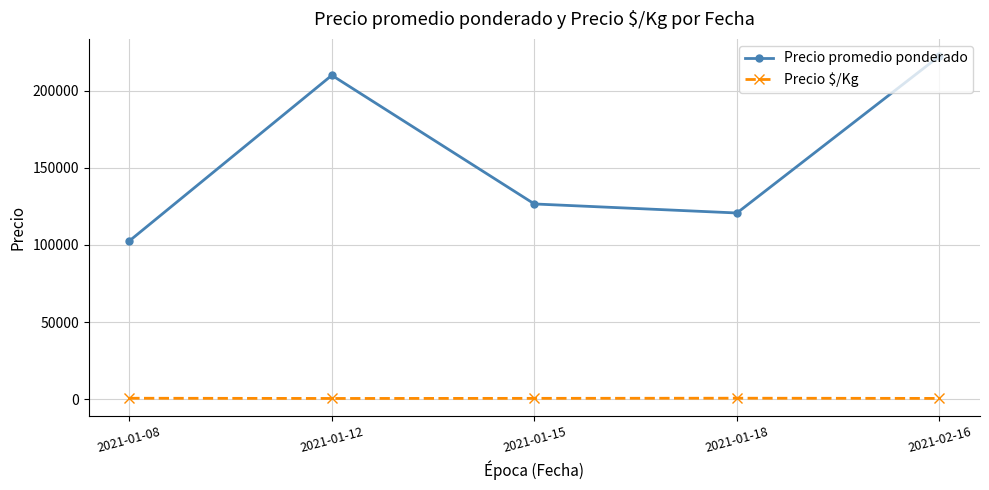

What is the sum of all Precio $/Kg values?

3031.4